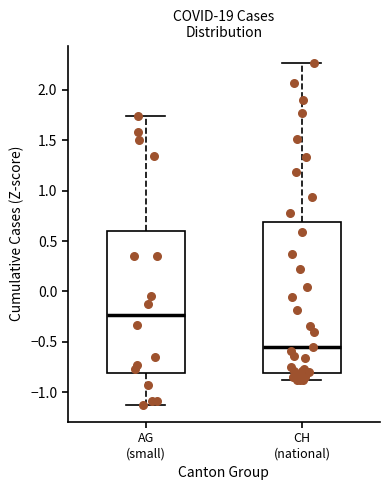

Which box's median line is the lowest?

CH (national)